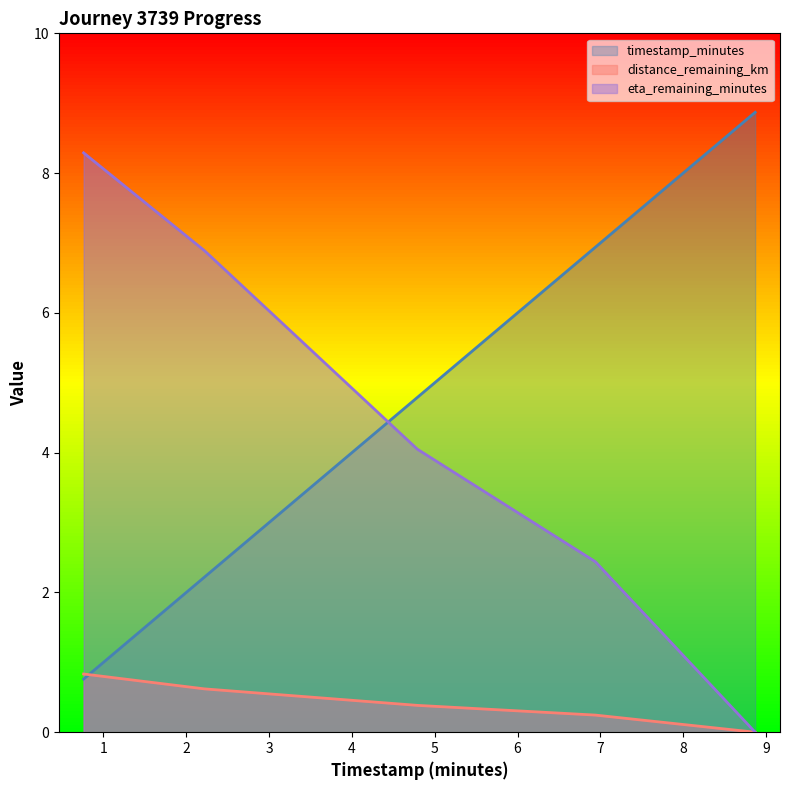

What value does the distance_remaining_km series have at 4.79?

0.4